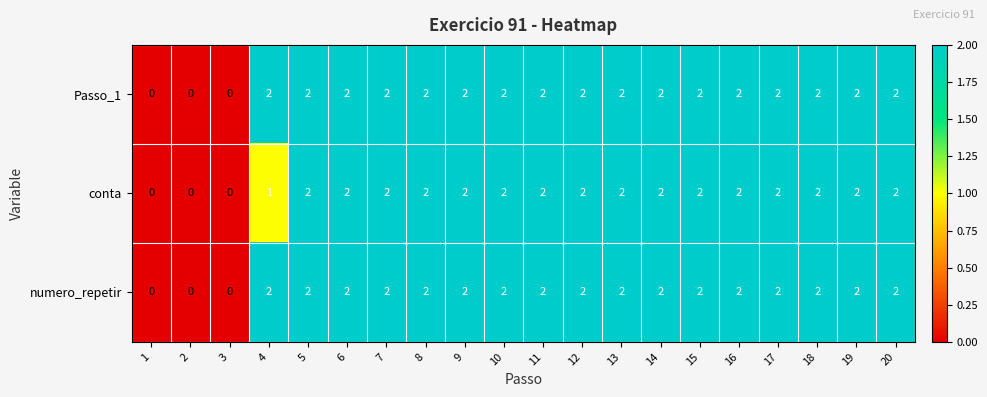

How many values in conta are above zero?

17